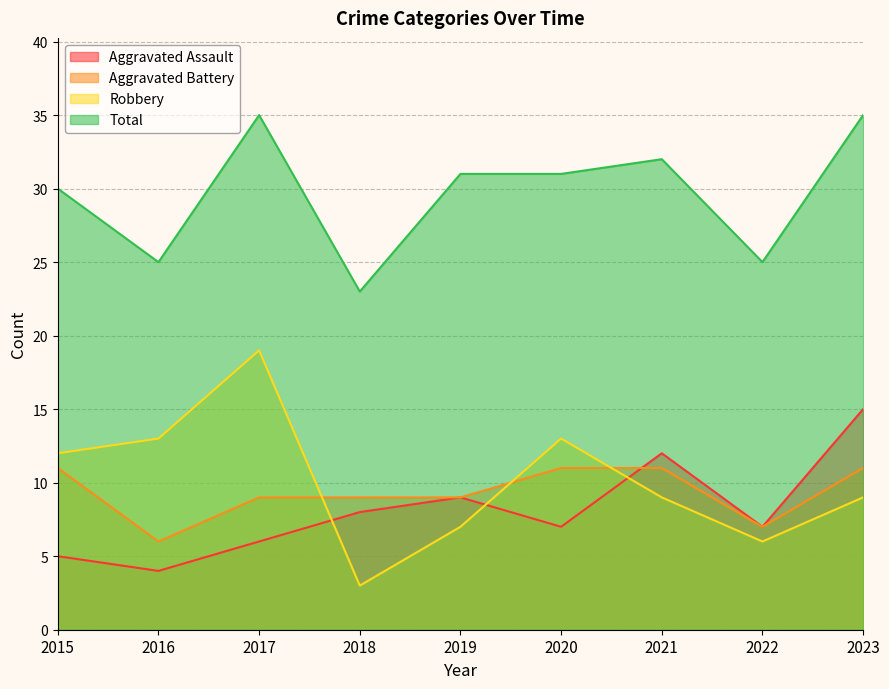

Rank the series by their maximum value, from highest to lowest.

Total, Robbery, Aggravated Assault, Aggravated Battery